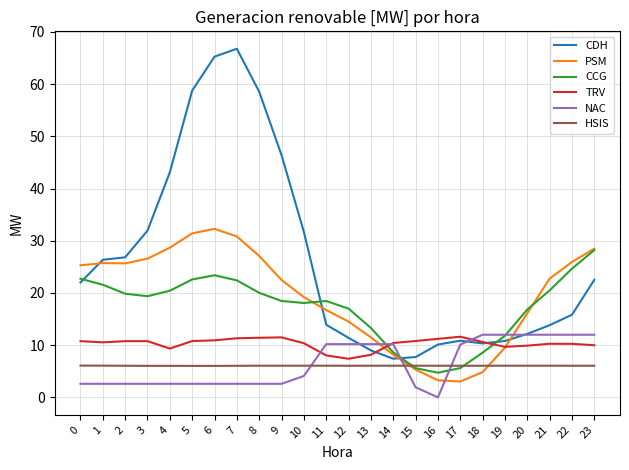

What is the total value across all series at 3?

97.3